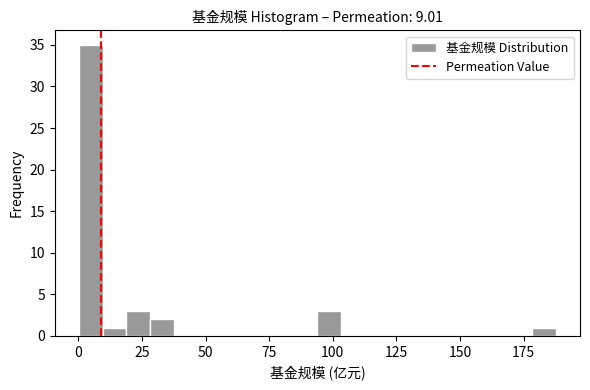

Around what value on the x-axis is the tallest bar? Give the approximate position of its centre, as read against the axis.

5